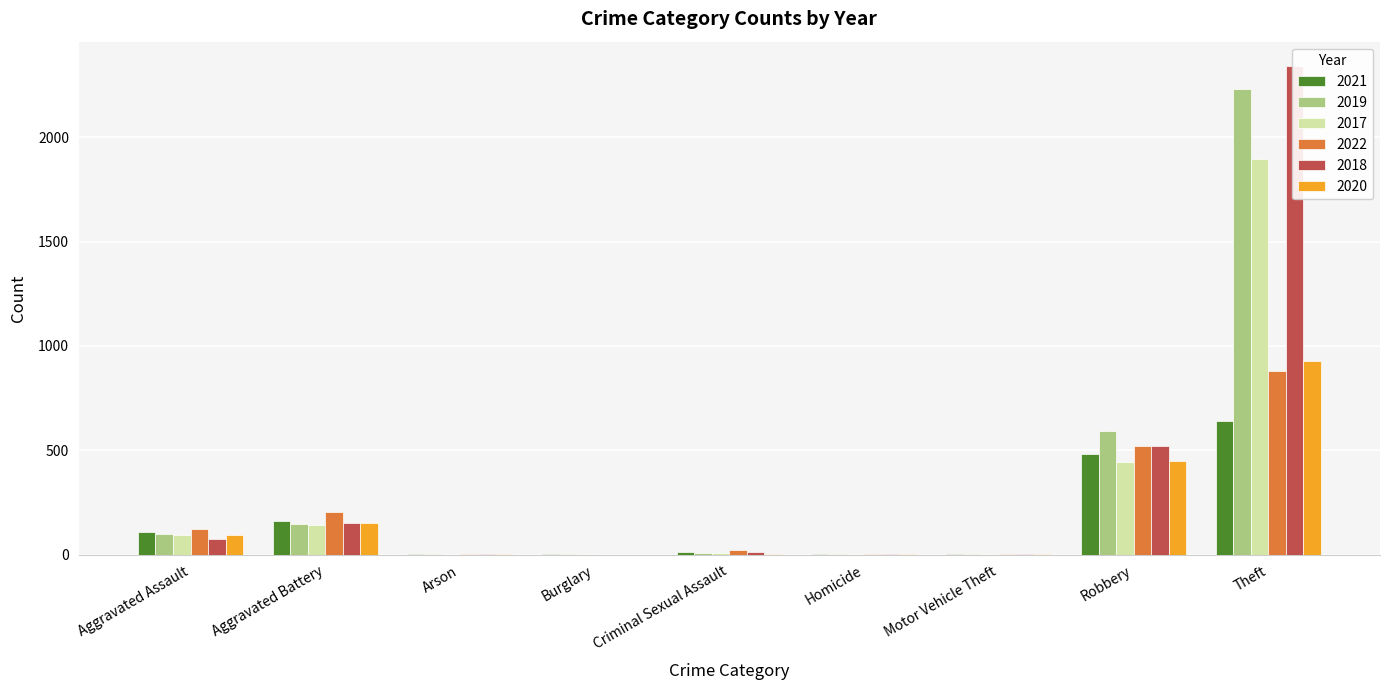

Which series changed the most between Arson and Criminal Sexual Assault?

2022